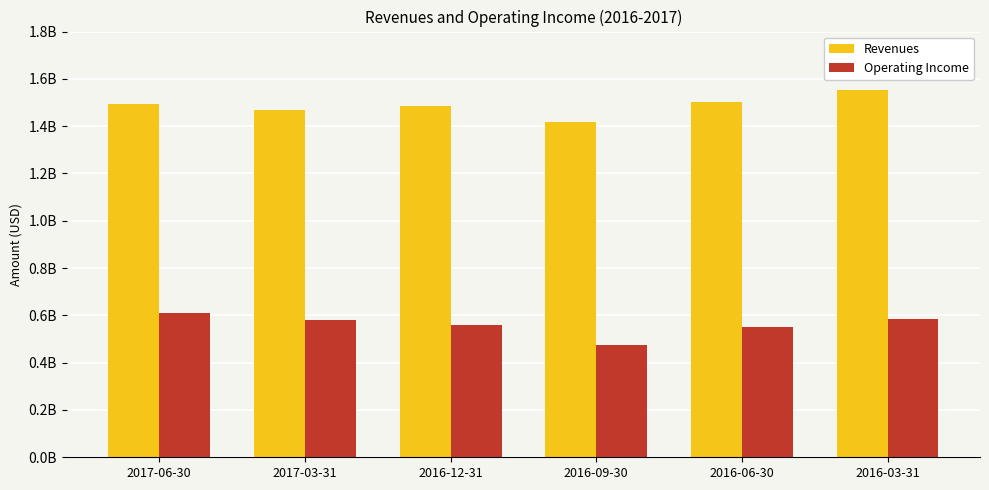

What is the label of the 1st bar from the right?

2016-03-31